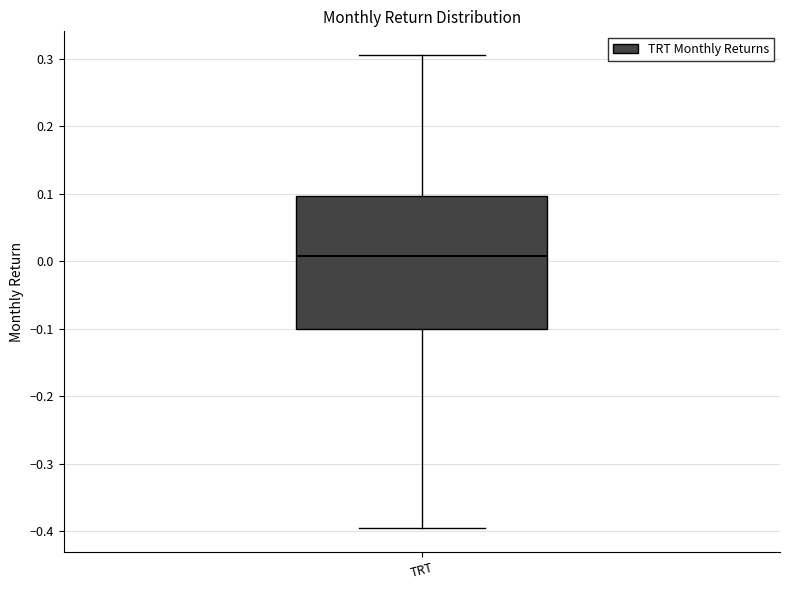

Transcribe this box plot: give where the median line is, the range the box spans, and where the two whiskers end, as read against the y-axis. The values are not printed on the chart, so give them approximately, as read against the axis.

median 0.01, box -0.10 to 0.10, whiskers -0.40 to 0.31